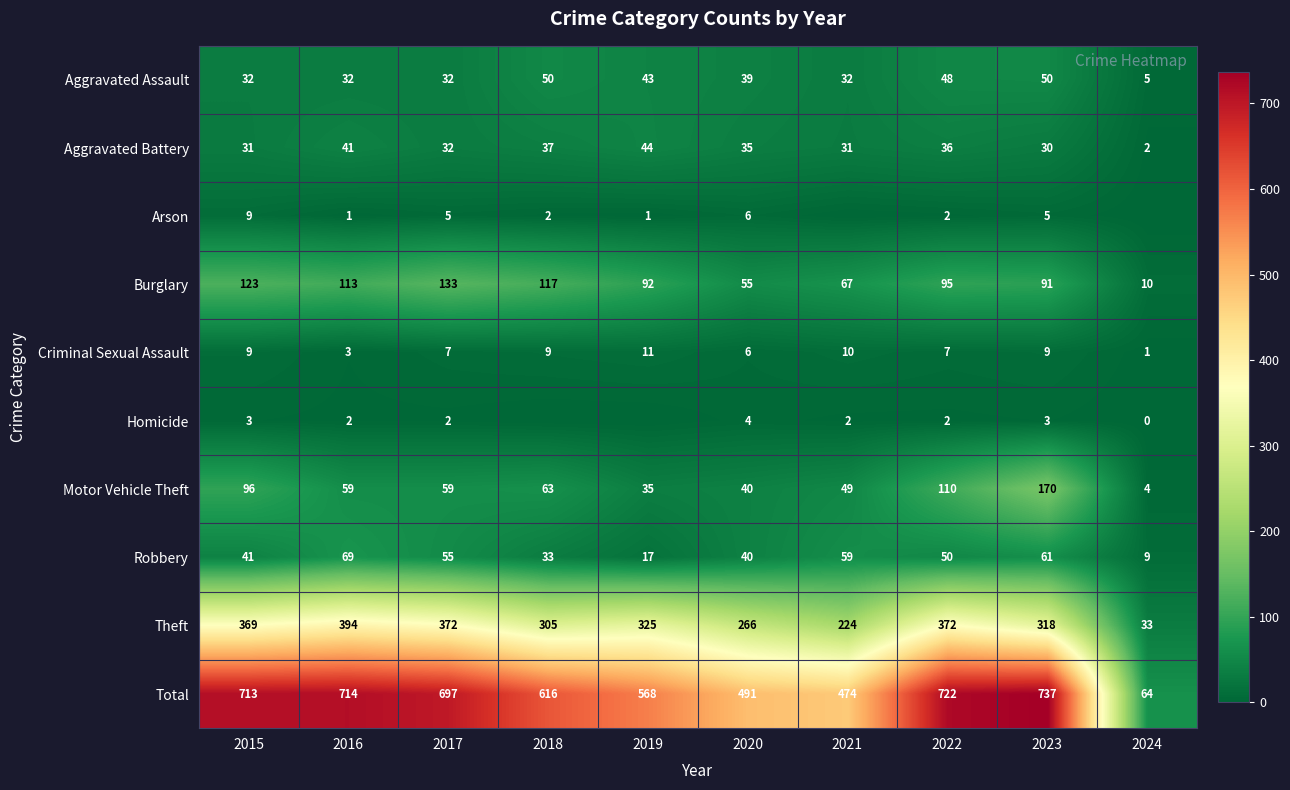

Between 2015 and 2017, which series saw the biggest shift?

Motor Vehicle Theft